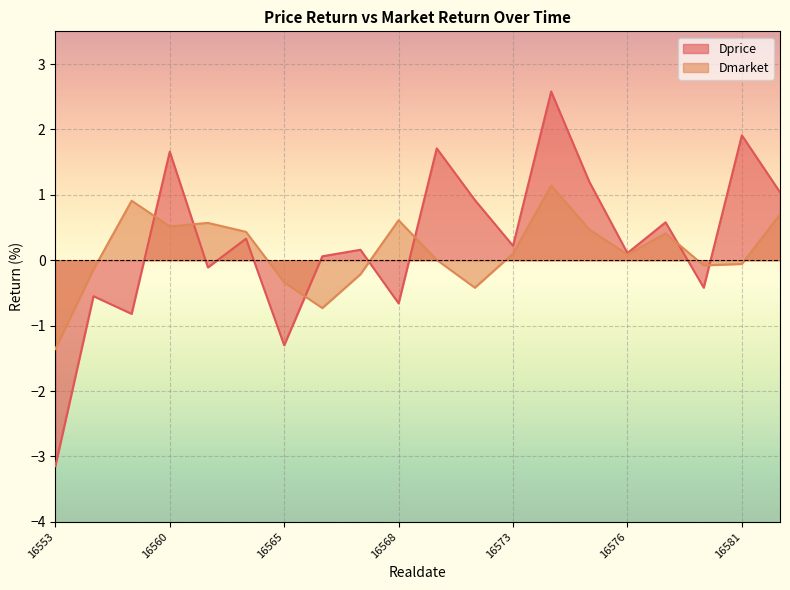

Where is the first local minimum for Dprice?

16559